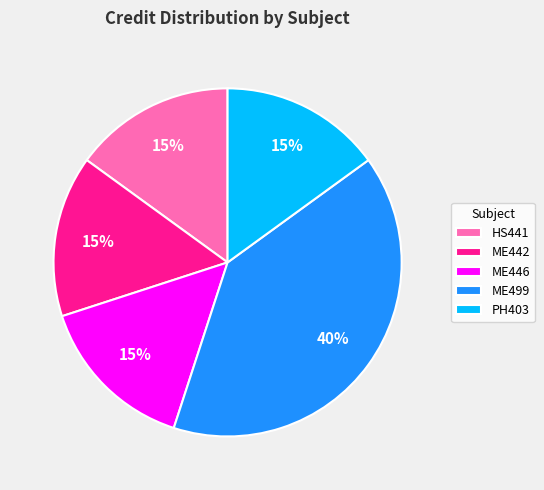

Which slice is the largest?

ME499